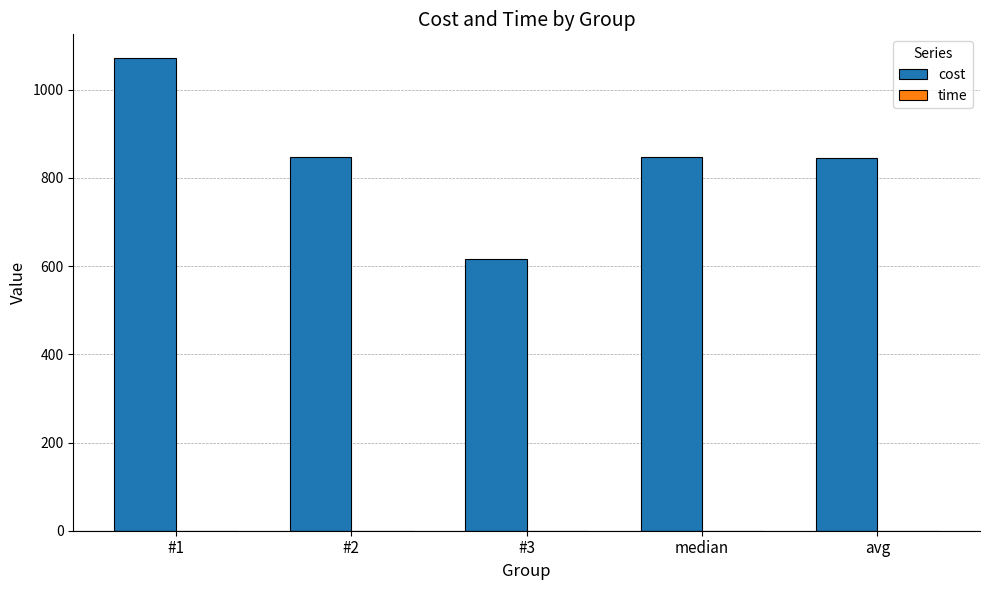

Between #1 and #2, which series saw the biggest shift?

cost